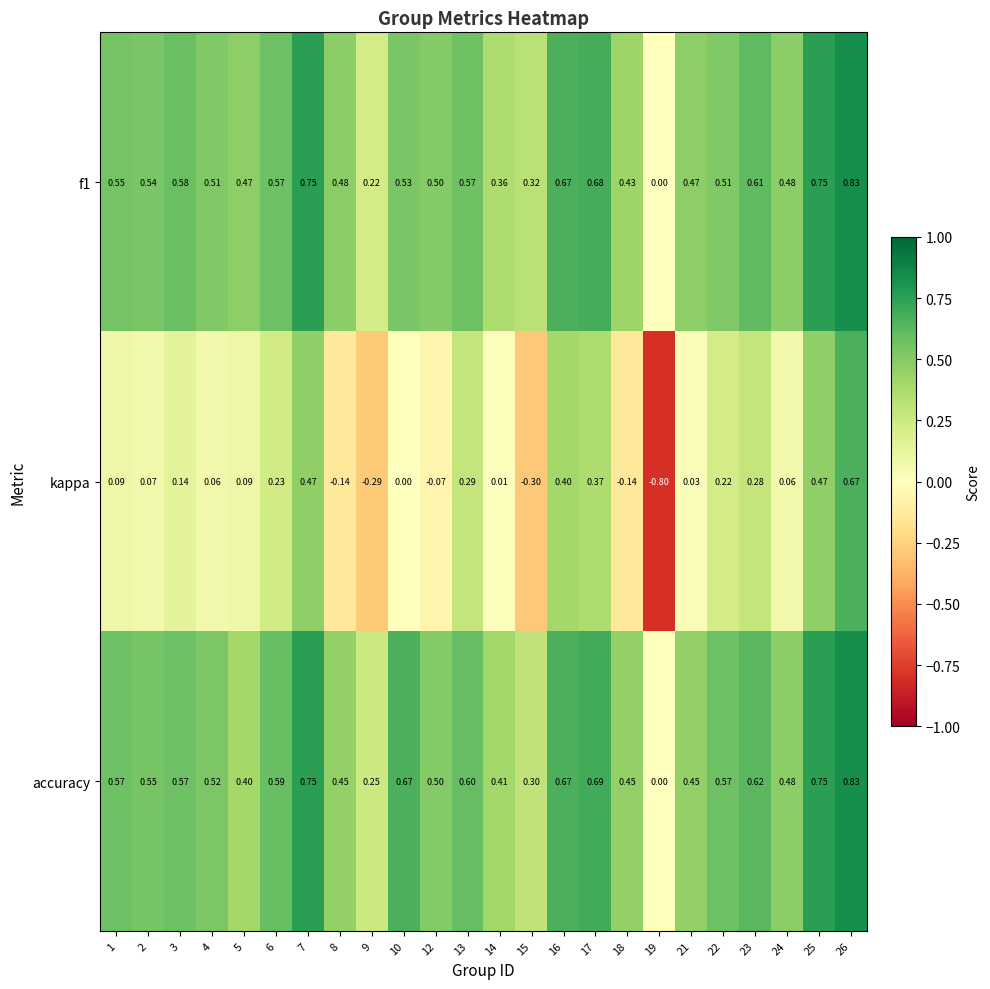

Which series changed the most between 2 and 7?

kappa